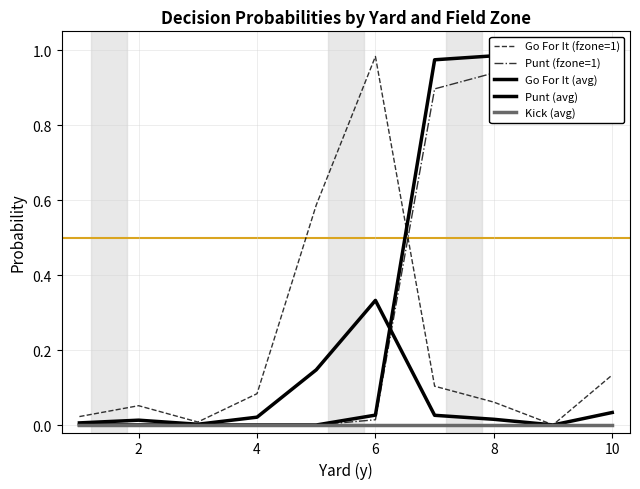

Reading left to right, extract all data points from this chart.

Go For It (fzone=1): 0.0	0.1	0.0	0.1	0.6	1.0	0.1	0.1	0.0	0.1
Punt (fzone=1): 0.0	0.0	0.0	0.0	0.0	0.0	0.9	0.9	1.0	0.9
Go For It (avg): 0.0	0.0	0.0	0.0	0.1	0.3	0.0	0.0	0.0	0.0
Punt (avg): 0.0	0.0	0.0	0.0	0.0	0.0	1.0	1.0	1.0	1.0
Kick (avg): 0.0	0.0	0.0	0.0	0.0	0.0	0.0	0.0	0.0	0.0